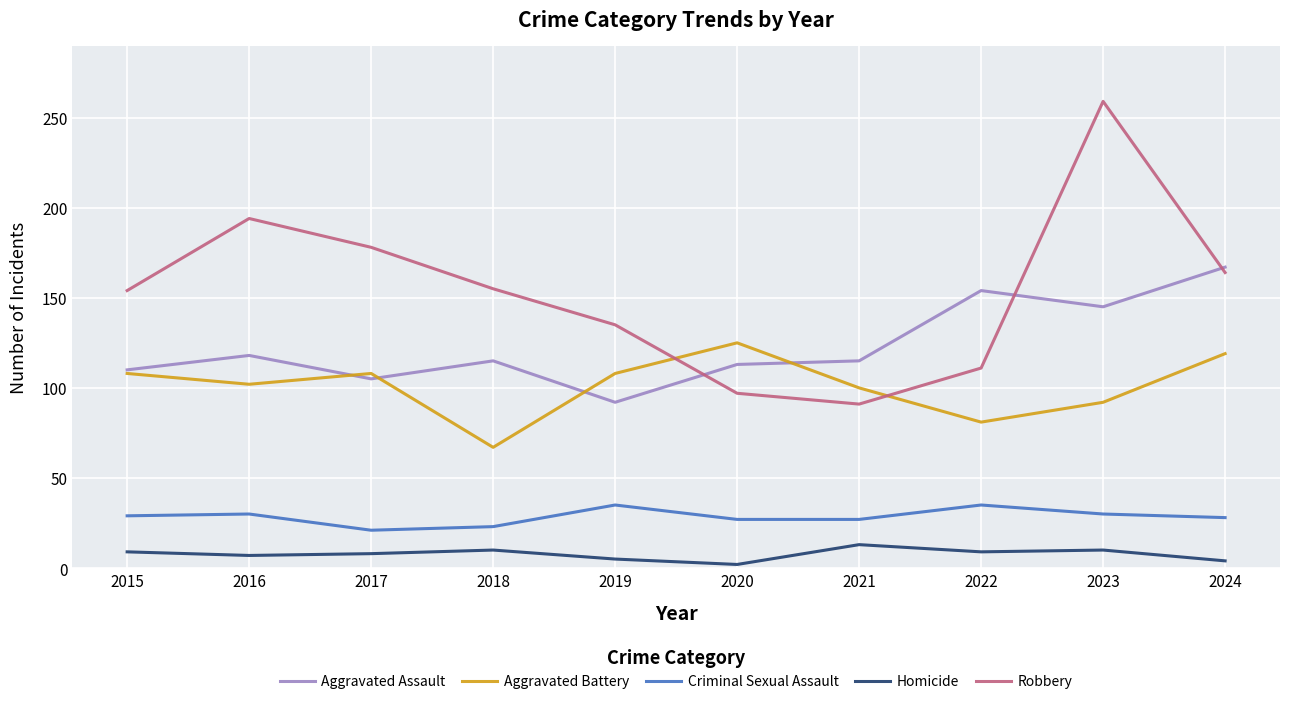

At which label is Robbery closest to 175?

2017